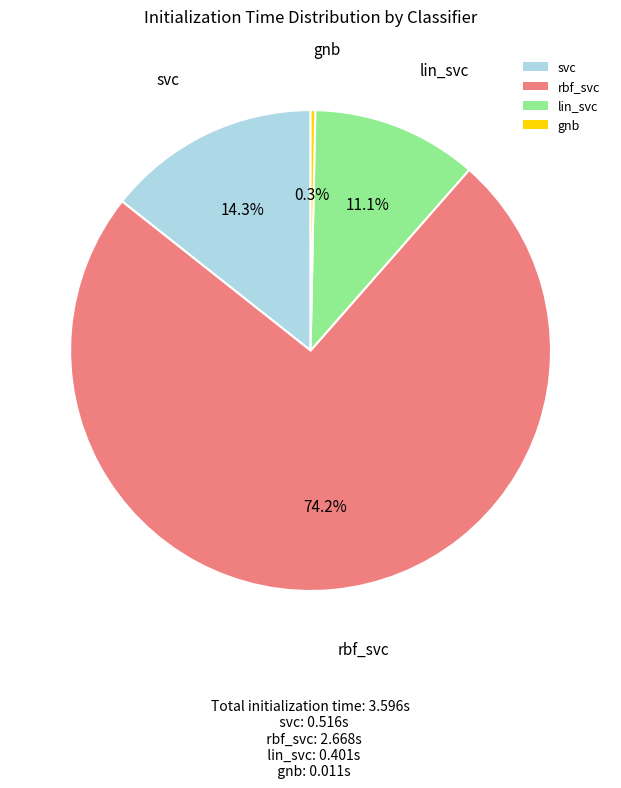

Is it true that rbf_svc is 66% of the pie?

False